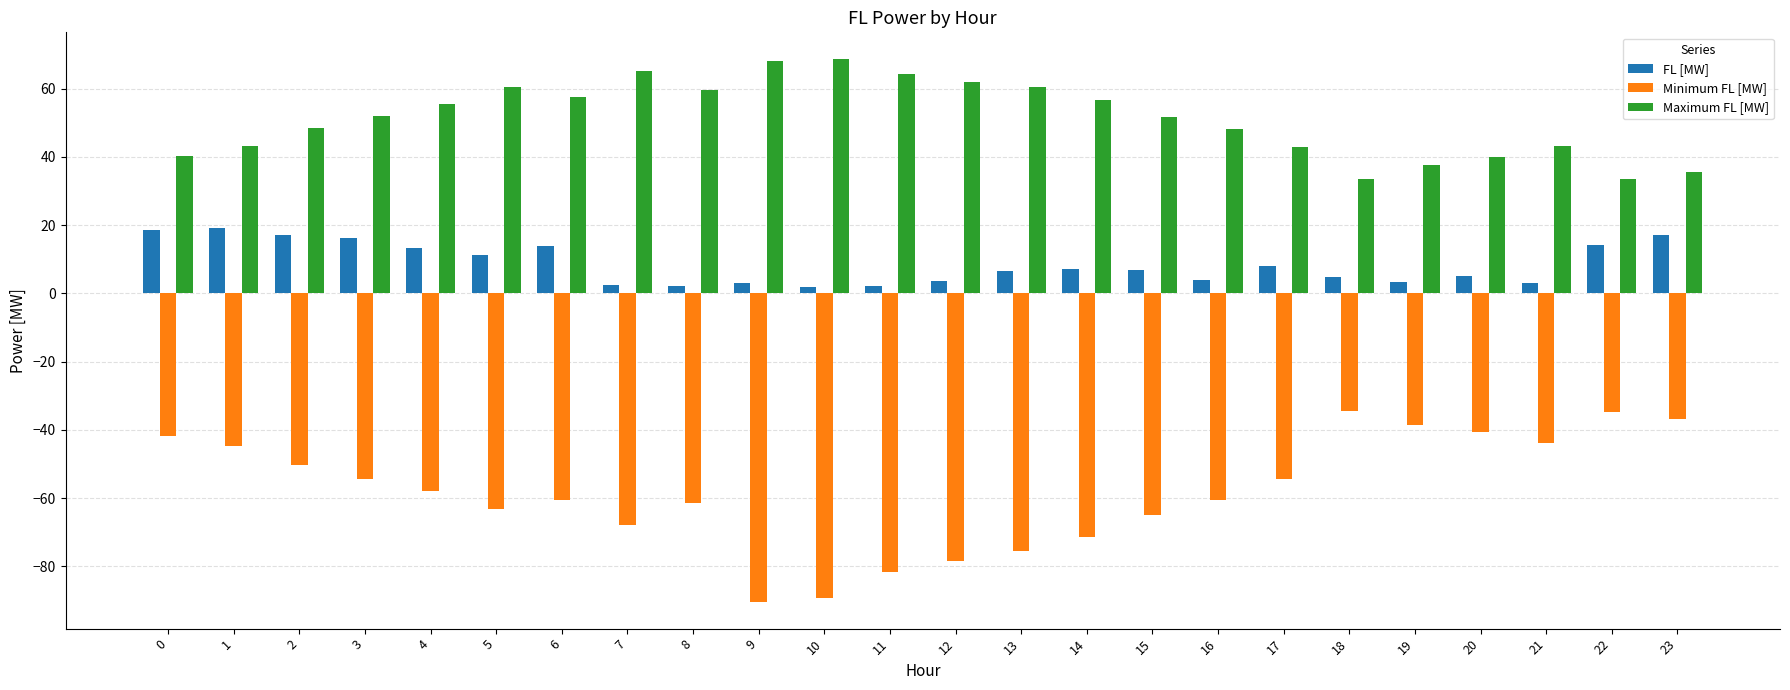

Rank the series by their maximum value, from highest to lowest.

Maximum FL [MW], FL [MW], Minimum FL [MW]